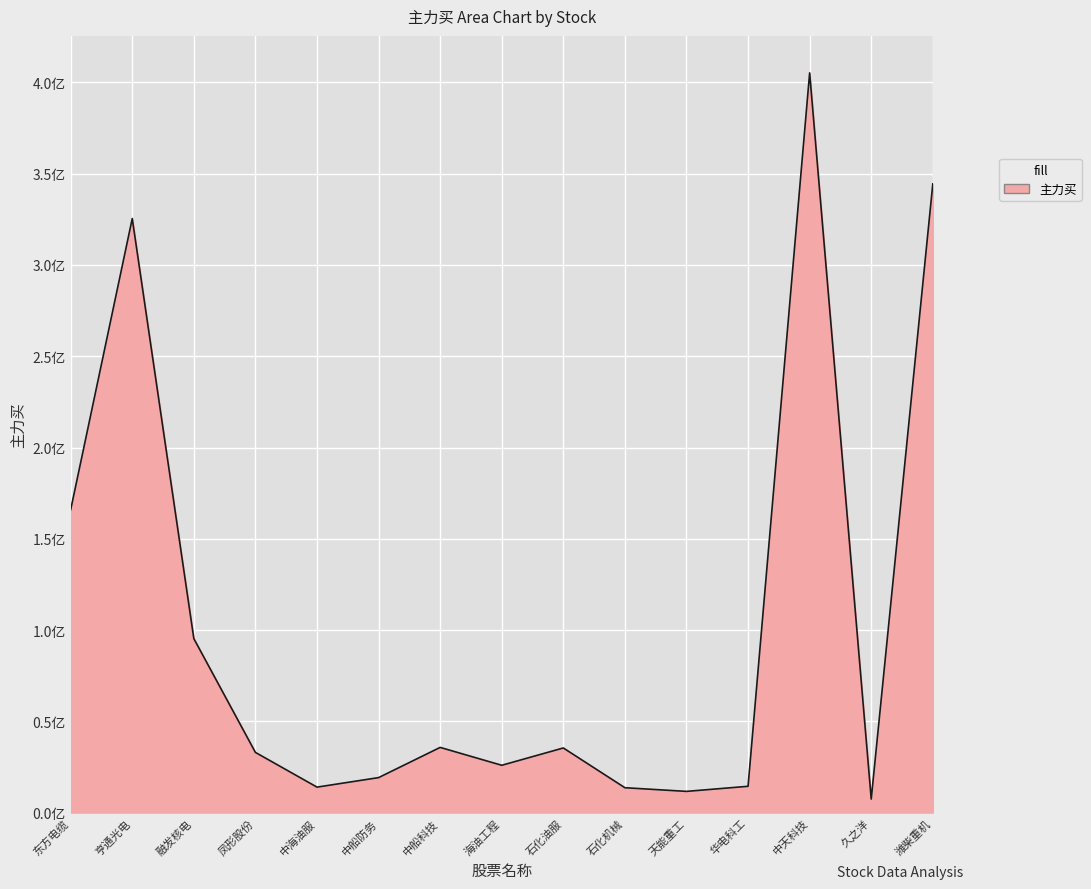

Is this an area chart (filled region under the line)?

Yes